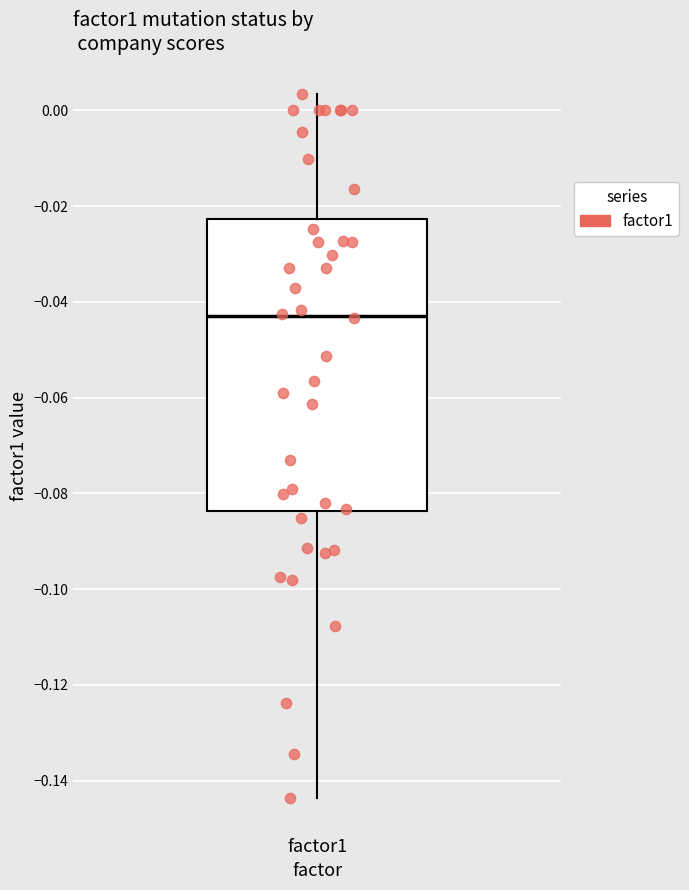

Where does the lower whisker of the box for factor1 end on the y-axis? The values are not printed on the chart, so give them approximately, as read against the axis.

-0.144